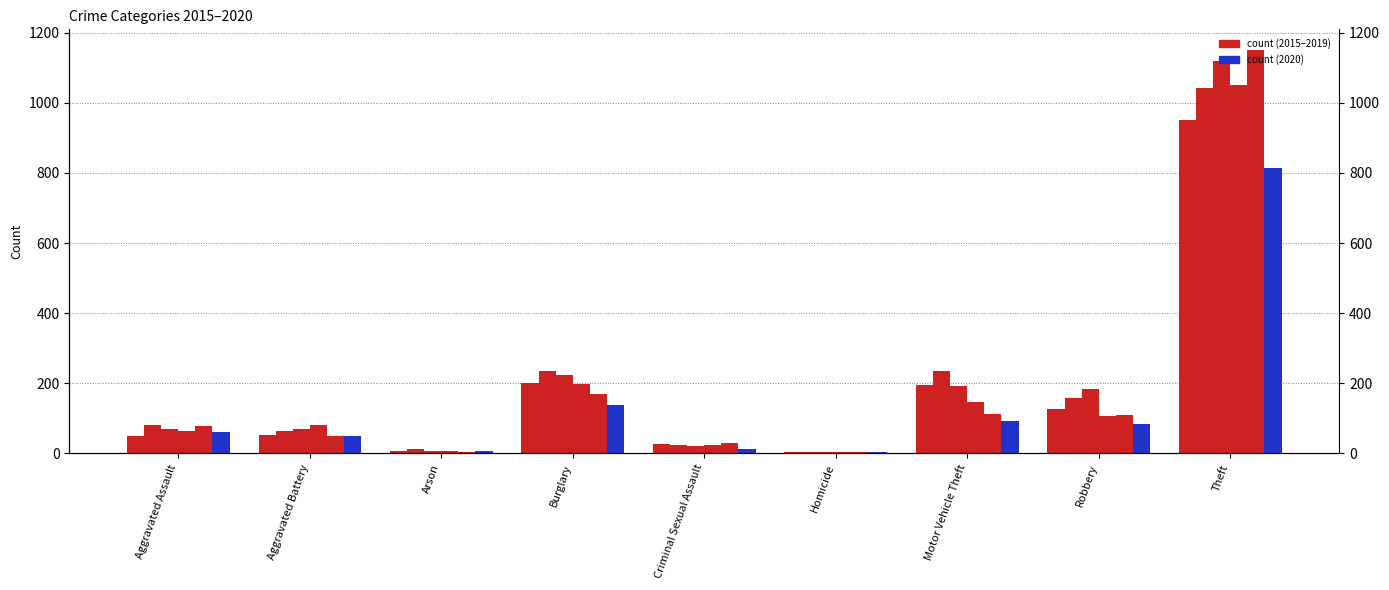

List the labels in order of 2017 value, smallest first.

Homicide, Arson, Criminal Sexual Assault, Aggravated Battery, Aggravated Assault, Robbery, Motor Vehicle Theft, Burglary, Theft